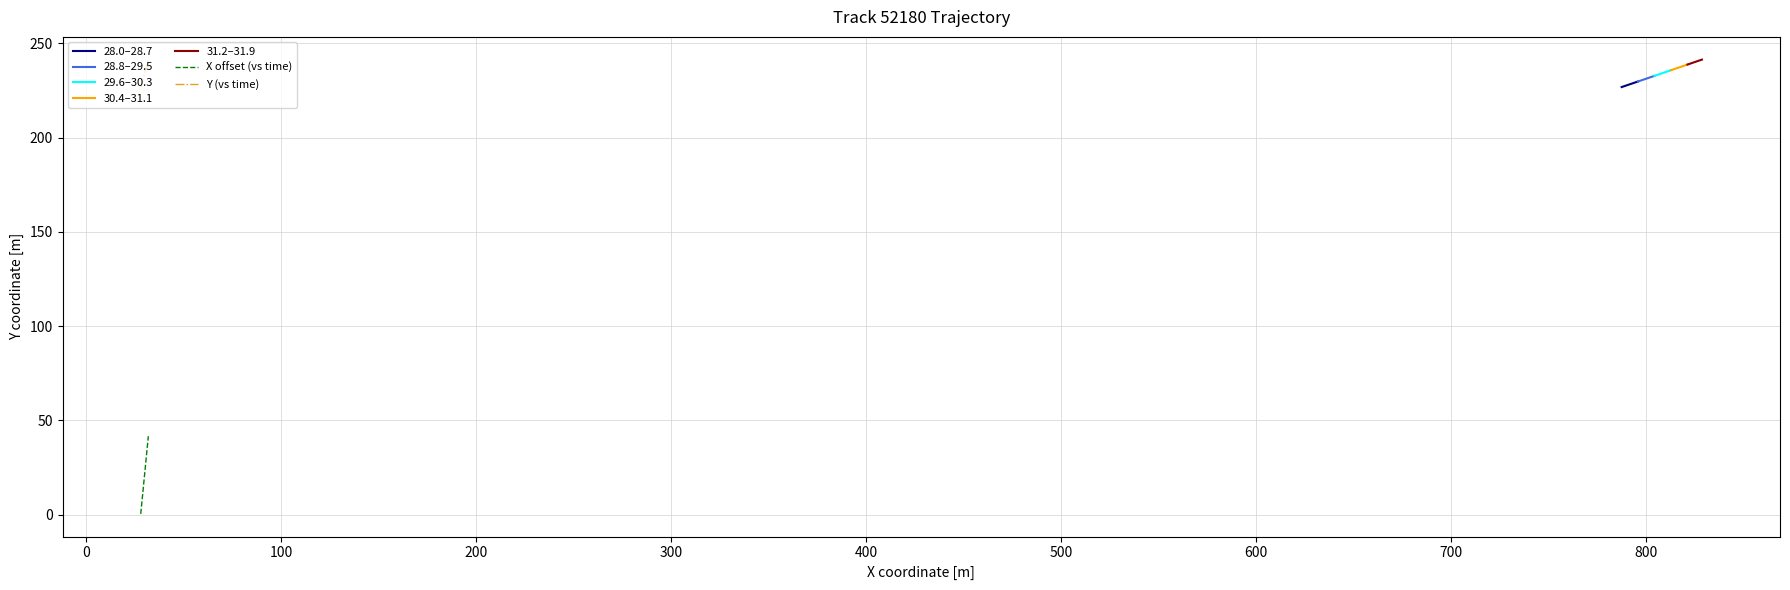

Does the chart display data point markers on the line(s)?

No